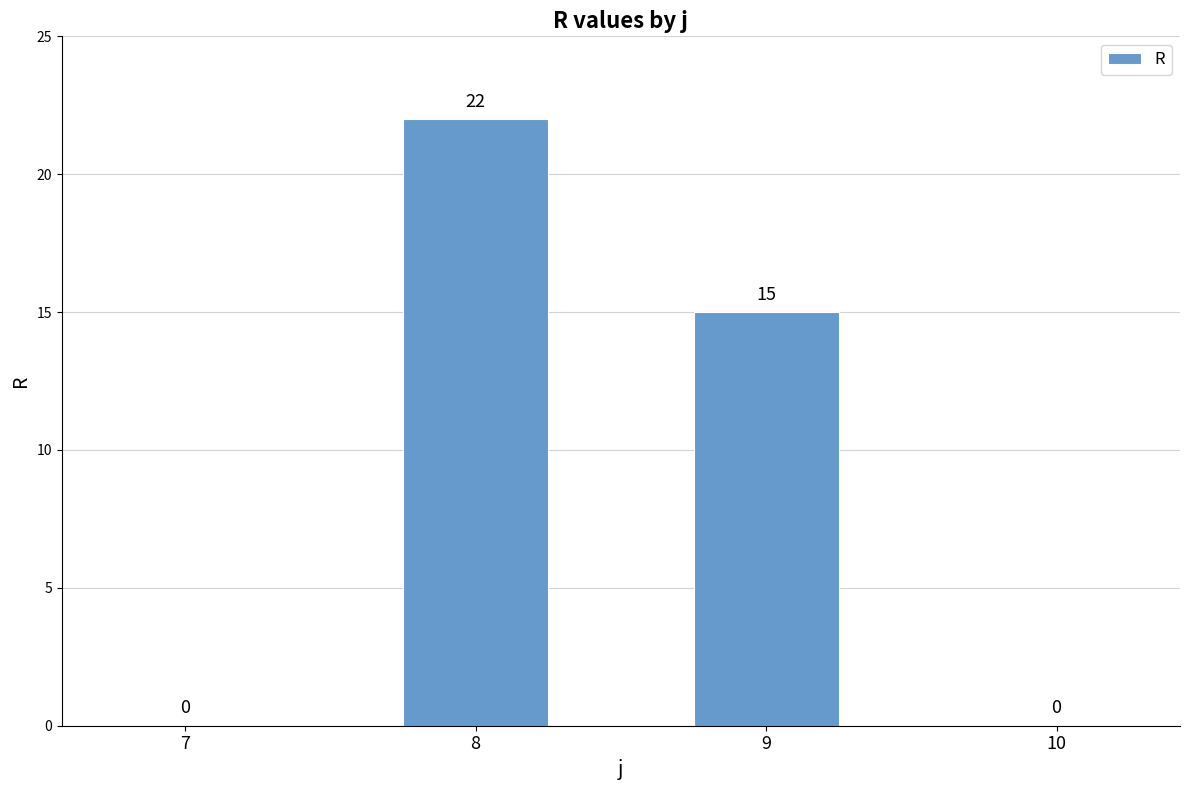

How many values are between 0 and 22?

4